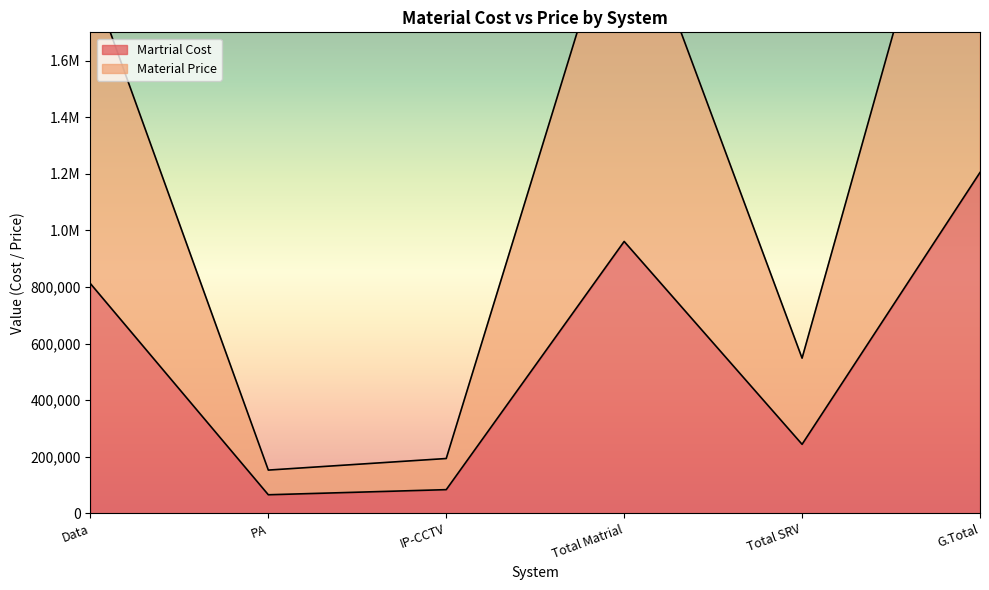

Reading left to right, extract all data points from this chart.

Martrial Cost: Data=811867.5	PA=65434.4	IP-CCTV=83522.6	Total Matrial=960824.5	Total SRV=243795.0	G.Total=1204619.5
Material Price: Data=1894794.8	PA=152680.2	IP-CCTV=193571.5	Total Matrial=2241046.6	Total SRV=548288.8	G.Total=2789335.3